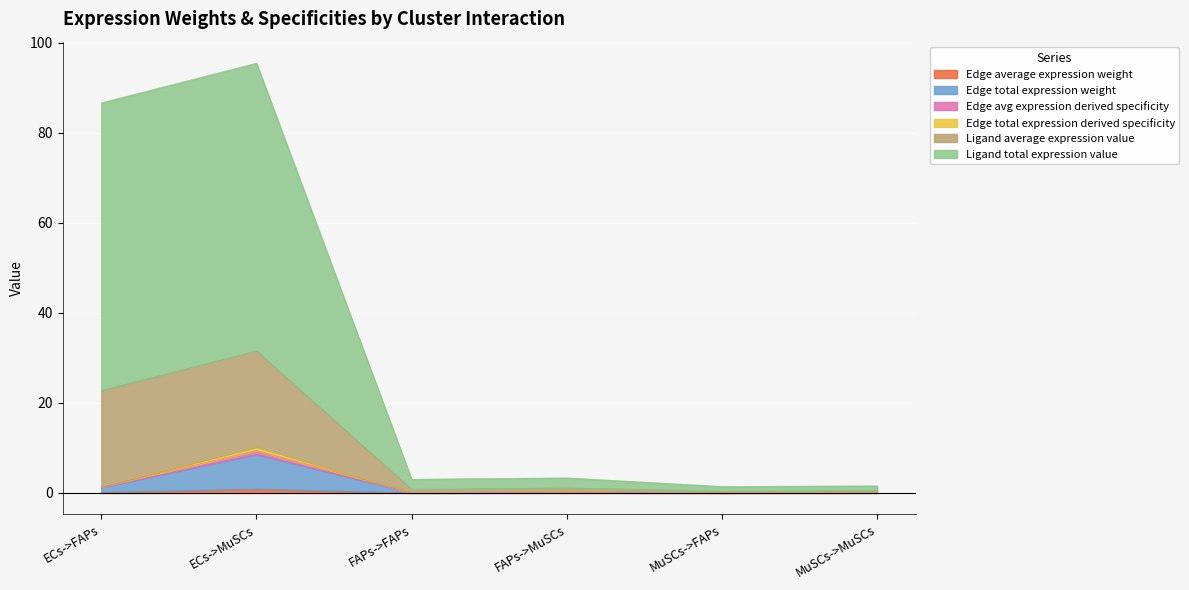

What is the total value across all series at MuSCs->MuSCs?

2.1